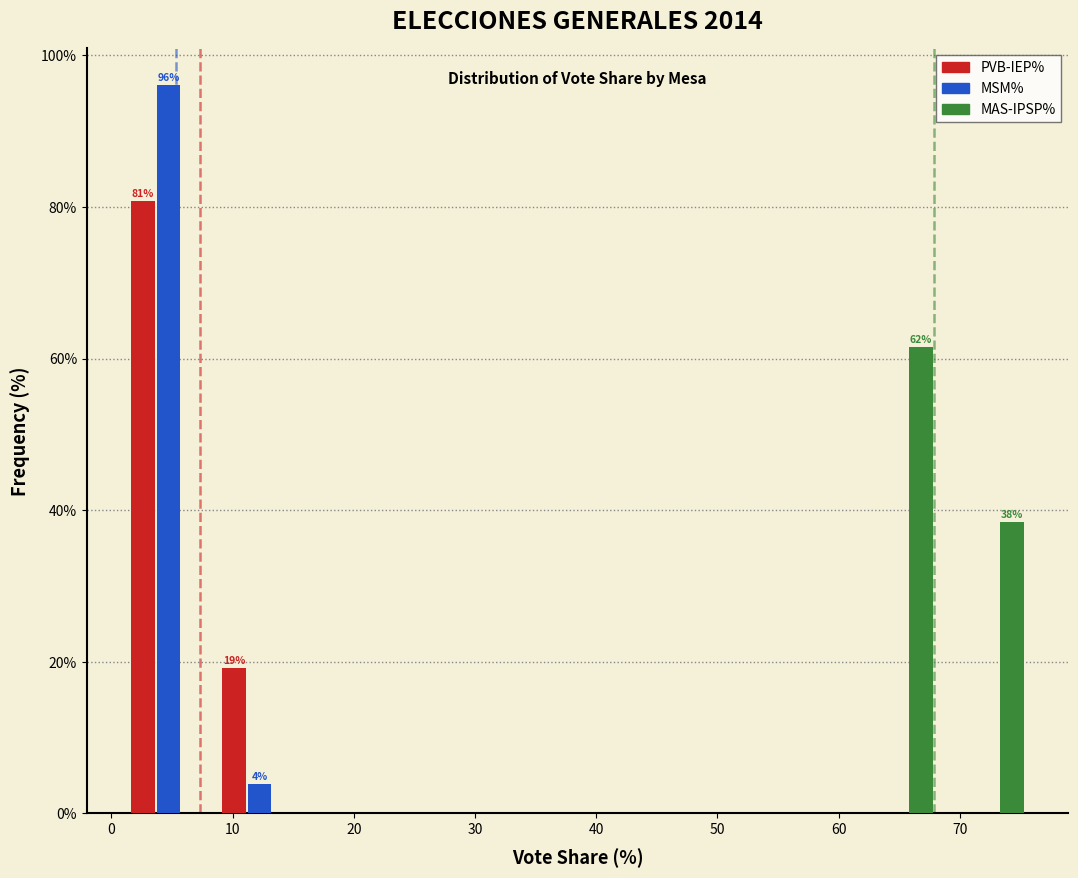

In the MSM% series, which range on the x-axis has the tallest bar?

1 to 8